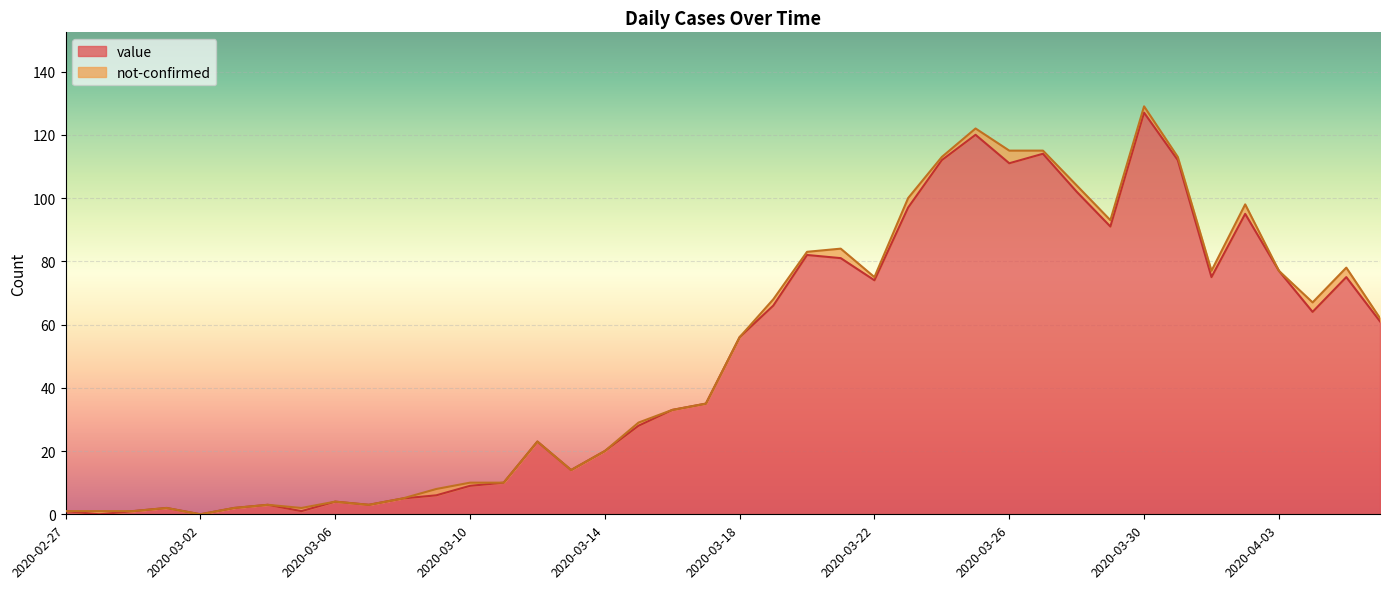

What is the ratio of the value at 2020-03-06 to the value at 2020-03-13?

0.3